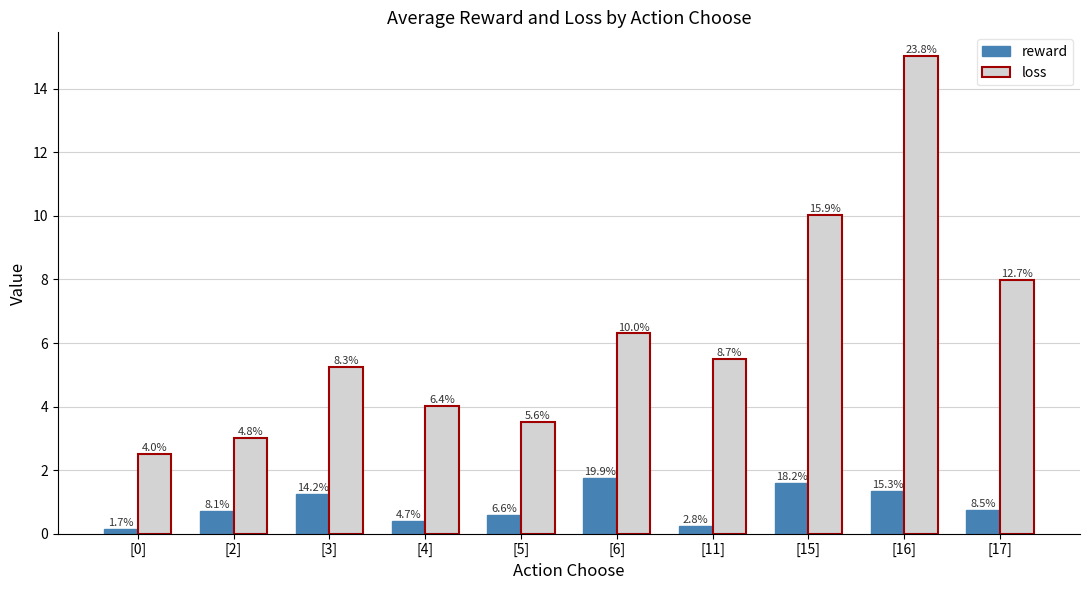

What is the sum of the loss values at [0] and [16]?

17.5